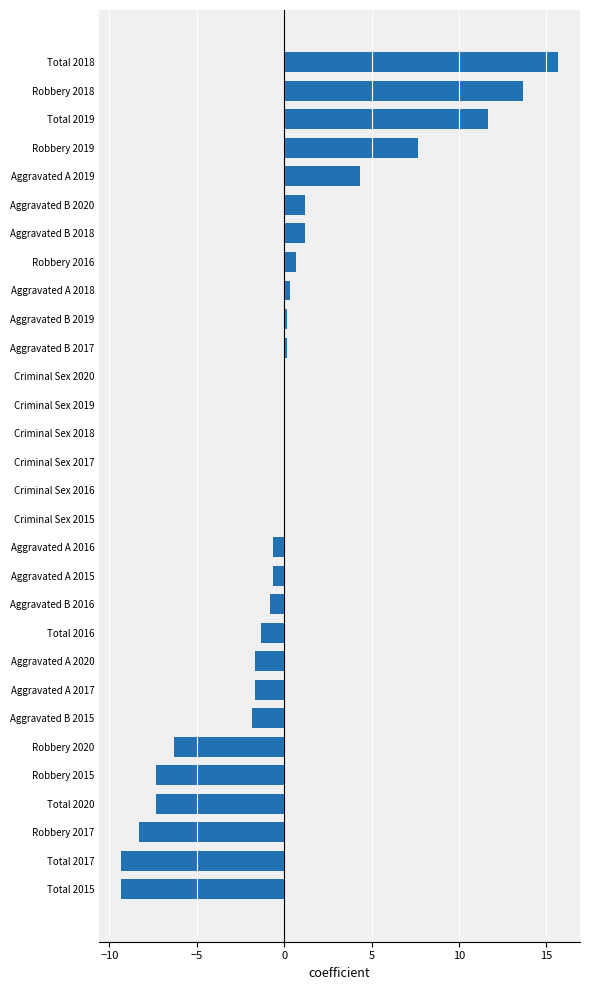

Which label corresponds to the largest value in the chart?

Total 2018